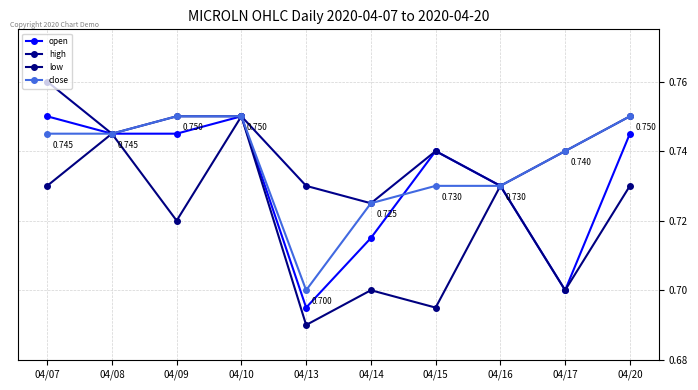

Rank the series by their average value, from highest to lowest.

high, close, open, low